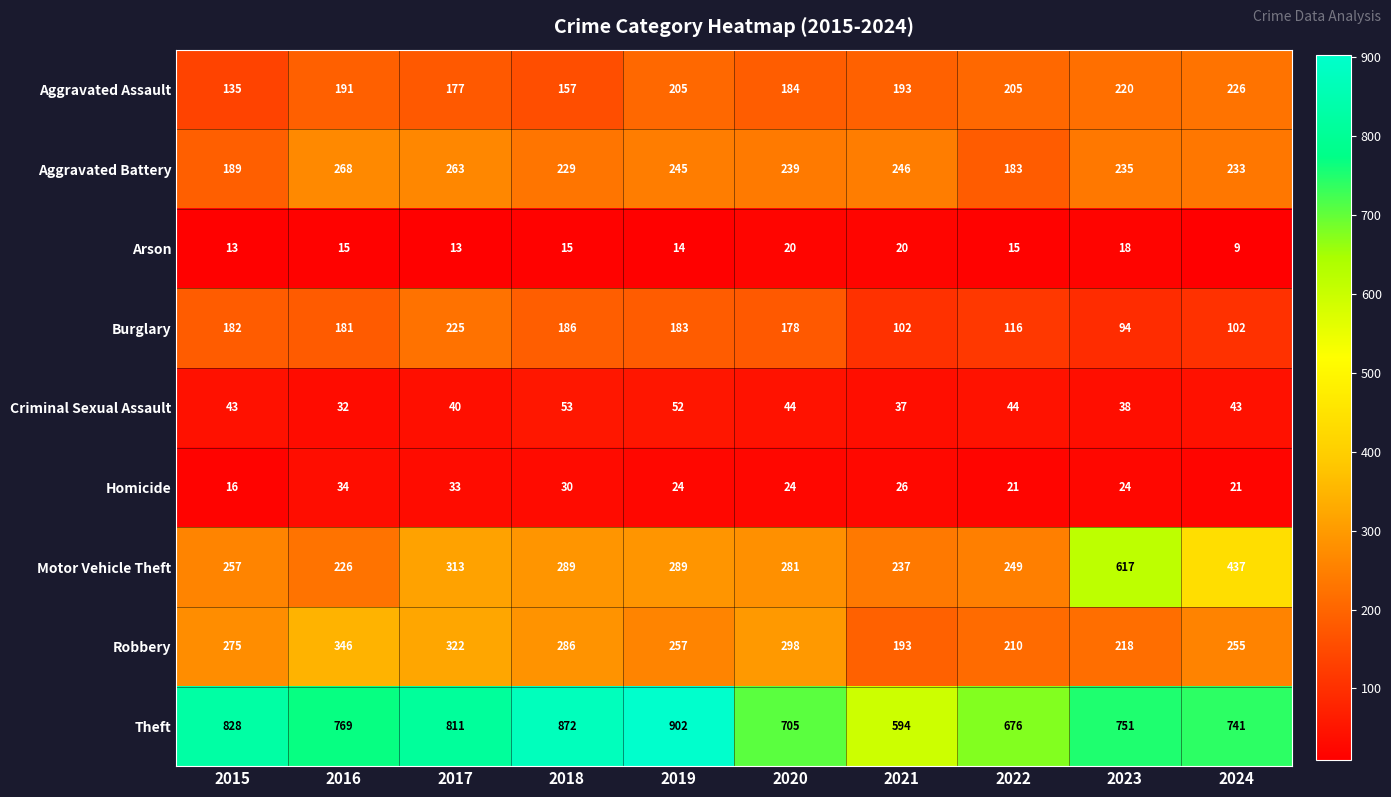

Rank the series at 2023 from lowest to highest value.

Arson, Homicide, Criminal Sexual Assault, Burglary, Robbery, Aggravated Assault, Aggravated Battery, Motor Vehicle Theft, Theft